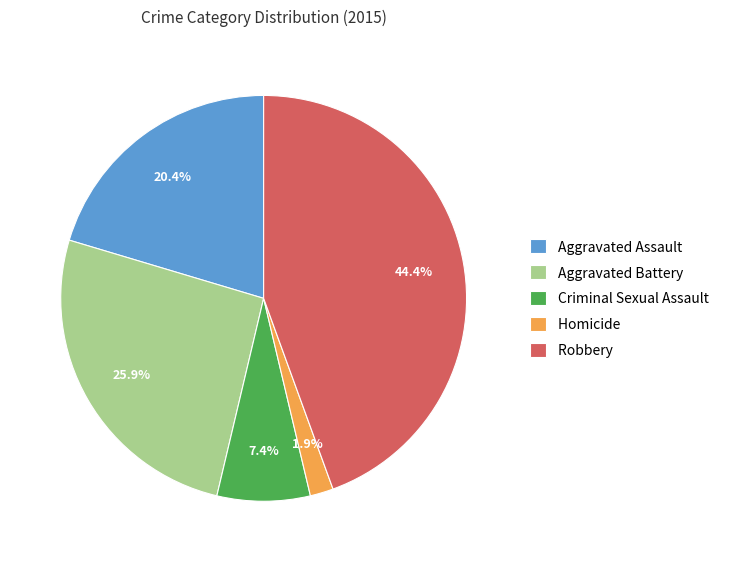

To the nearest percent, what is the average slice percentage?

20%